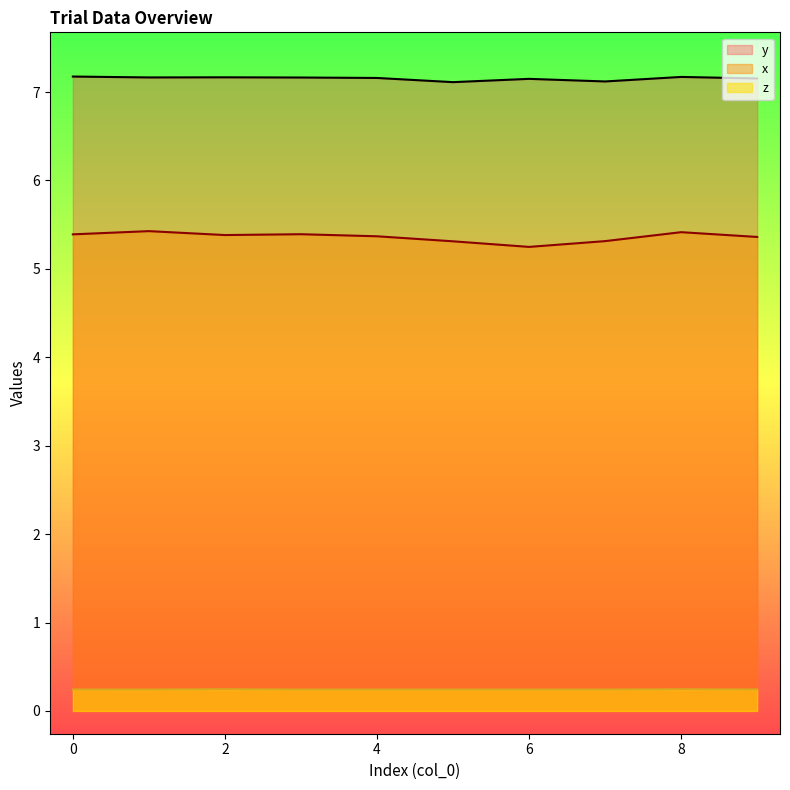

The value of x at 5 is 8.7. True or false?

False